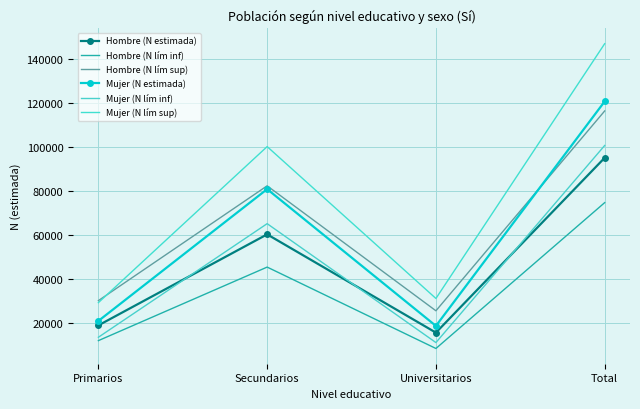

Is it true that Mujer (N lím sup) equals 29320 at Primarios?

True